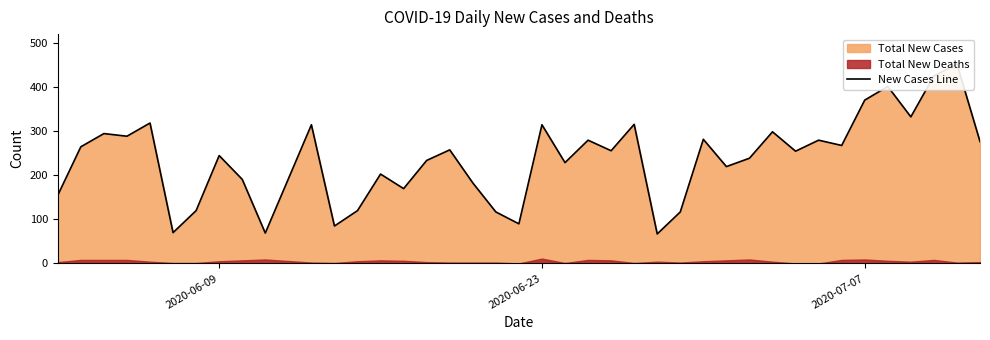

Is it true that the value at 30 is 521?

False